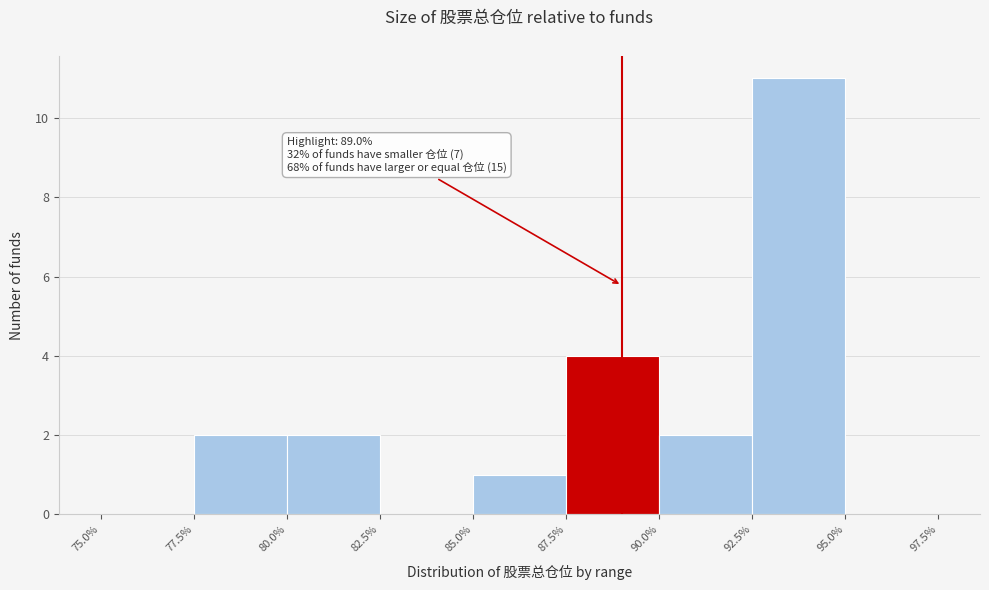

Over which range of the x-axis is the bar tallest?

92.5% to 95.0%